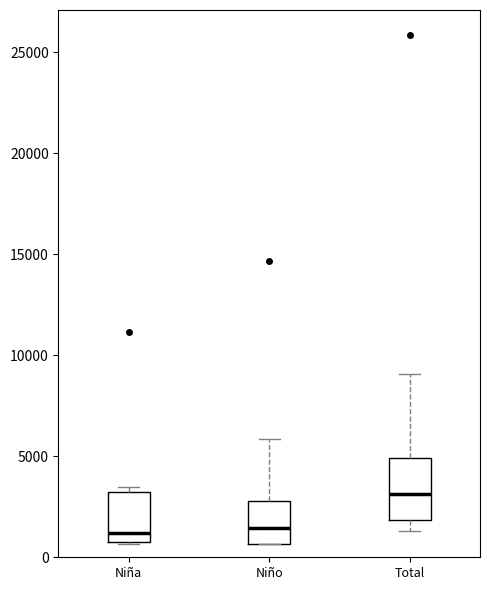

Reading left to right, transcribe this box plot: for each box, give where its median line is, the range the box spans, and where its two whiskers end, as read against the y-axis. The values are not printed on the chart, so give them approximately, as read against the axis.

Niña: median 1000 (just above the box's lower edge), box 1000 to 3000, whiskers 500 to 3500
Niño: median 1500, box 500 to 3000, whiskers 500 to 6000
Total: median 3000, box 2000 to 5000, whiskers 1500 to 9000